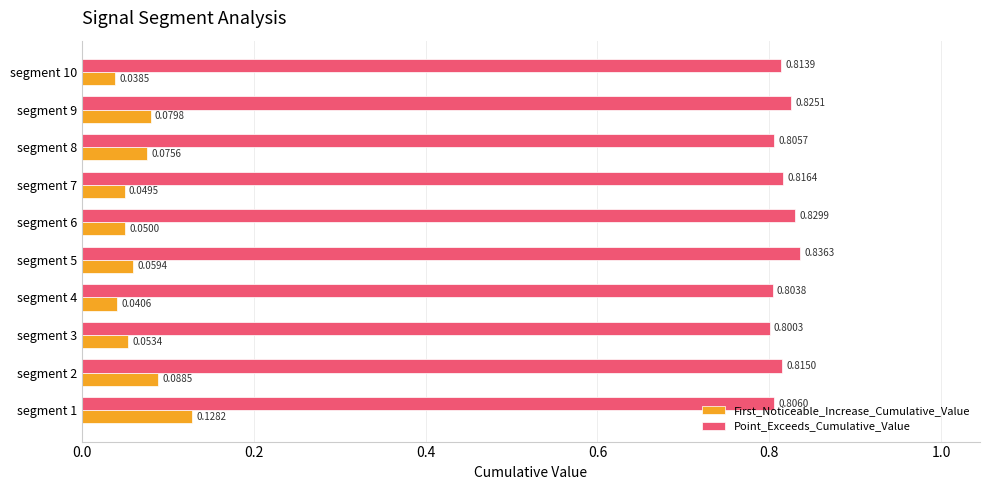

Which series has the largest total across all categories?

Point_Exceeds_Cumulative_Value